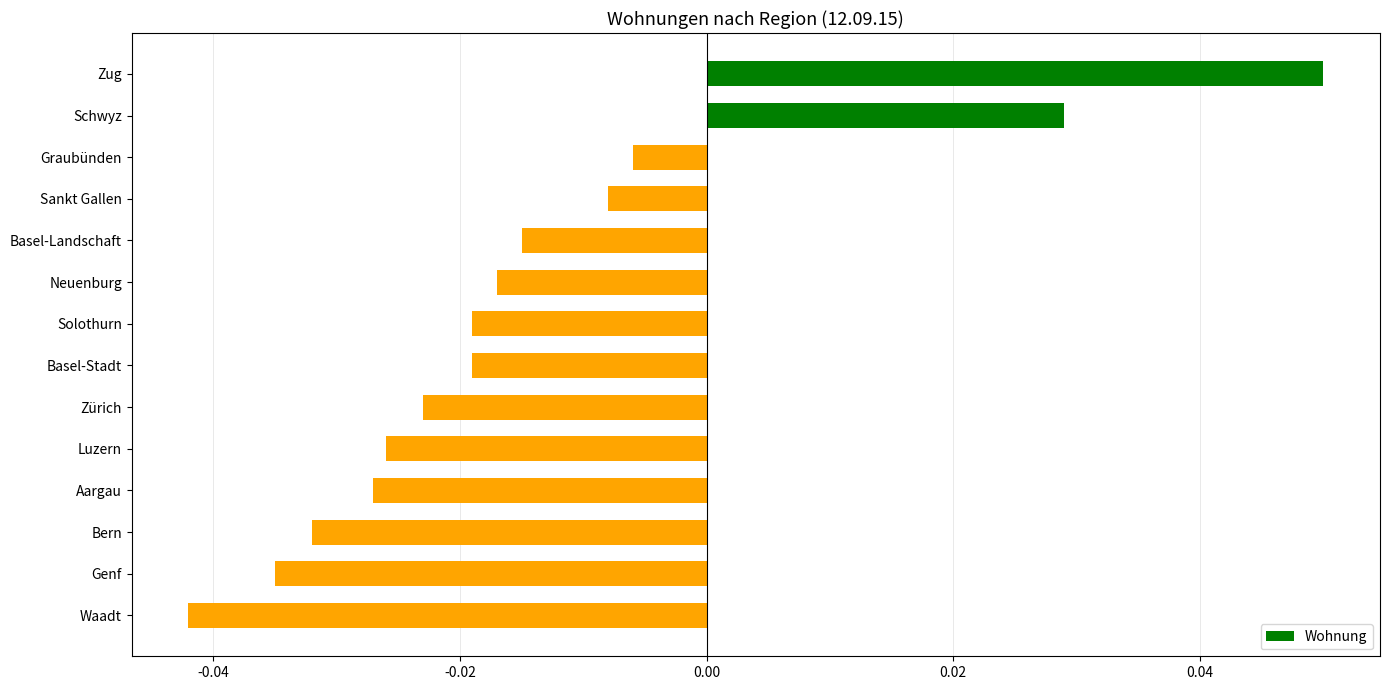

Count the number of data series in this chart.

1